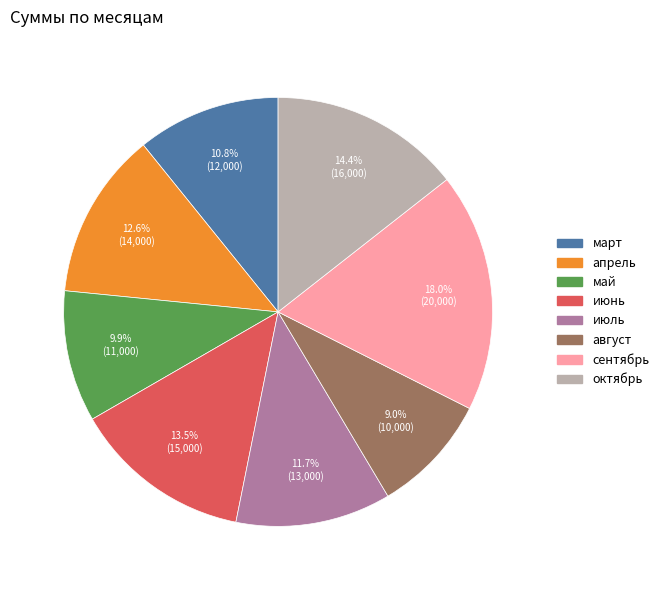

How many segments does this pie chart have?

8